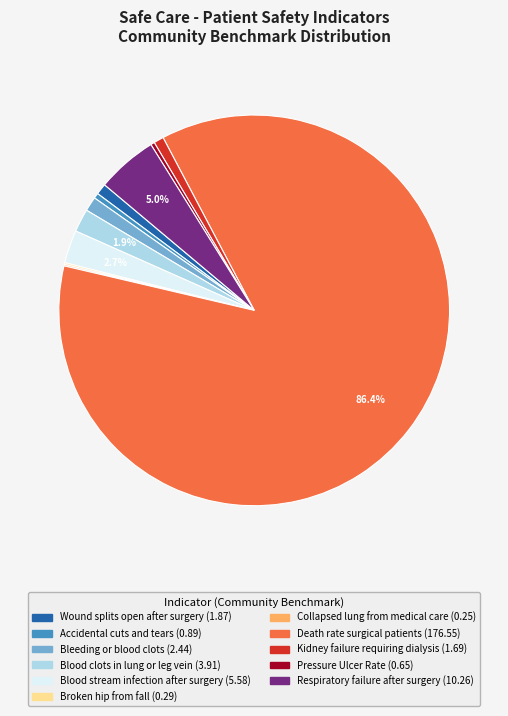

Which has a higher value, Accidental cuts and tears or Blood clots in lung or leg vein?

Blood clots in lung or leg vein